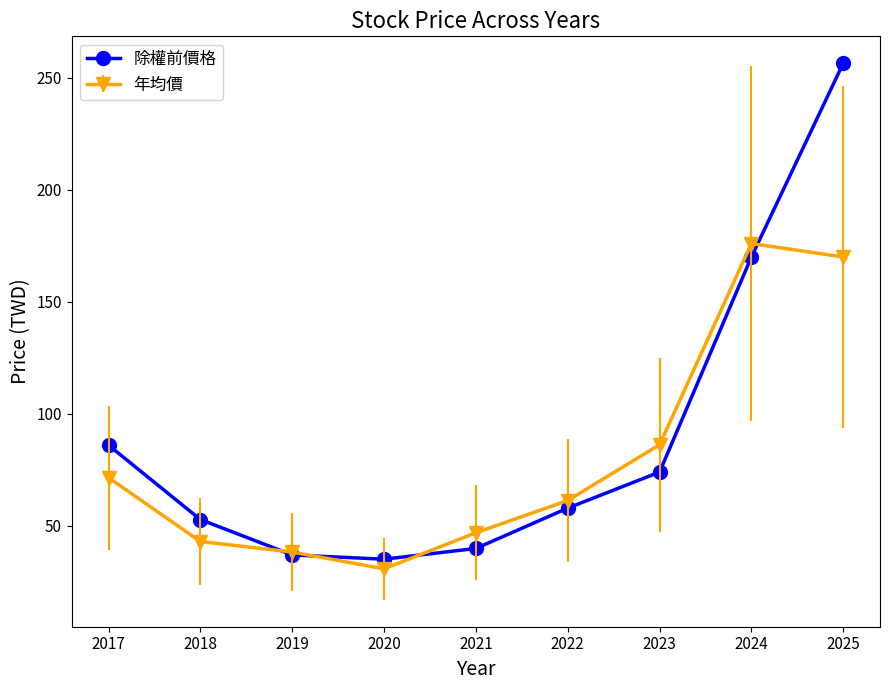

At which label is 除權前價格 closest to 145?

2024